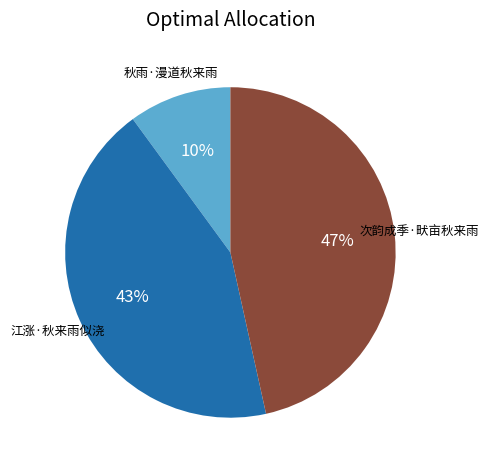

Is there any slice that represents more than half of the pie?

No